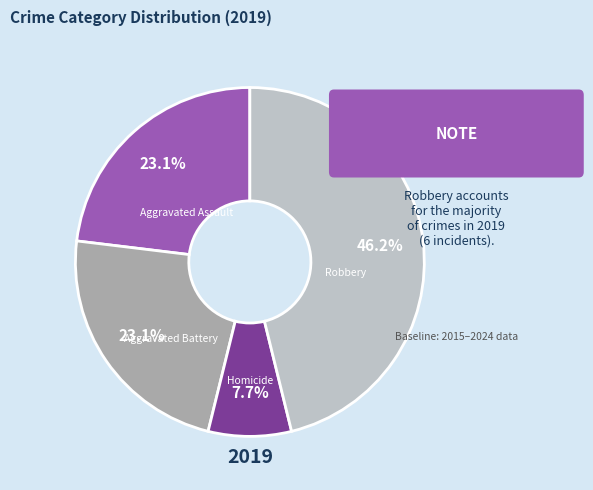

Is there a majority slice in this chart?

No